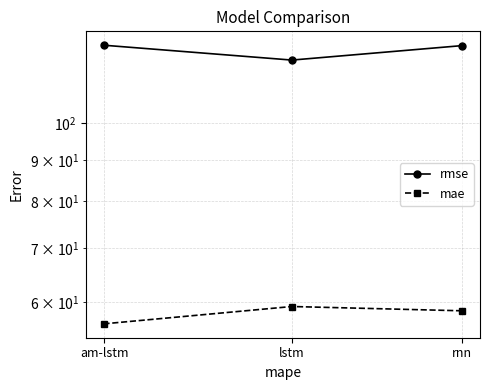

What is the maximum value shown in the chart?

125.0